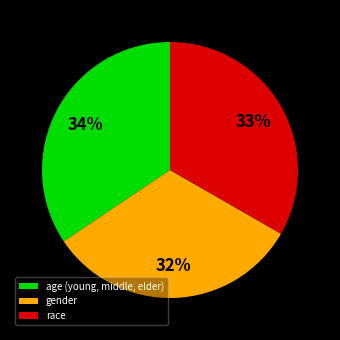

Is it true that race is 23% of the pie?

False